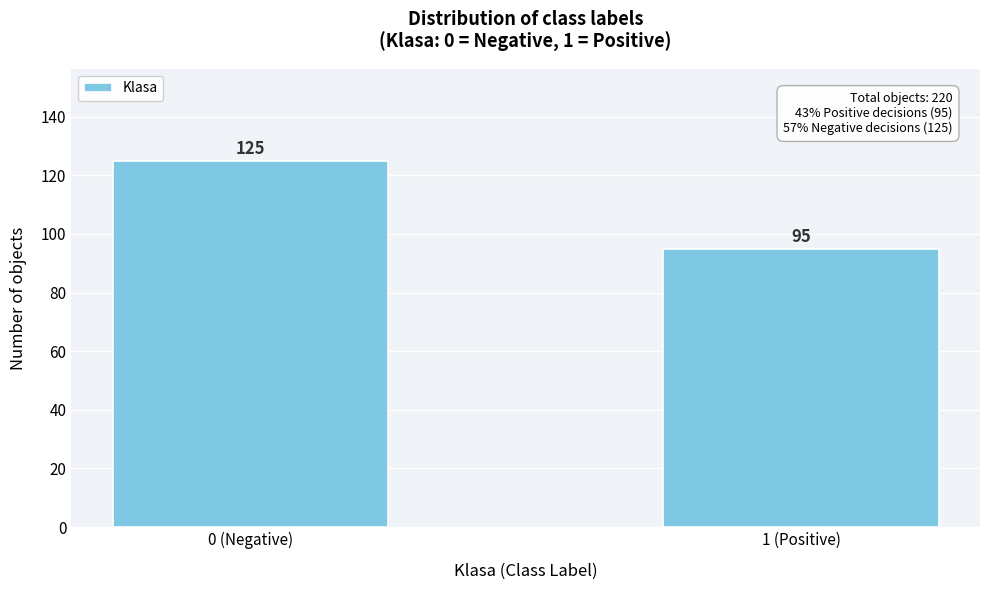

Reading left to right, extract all data points from this chart.

0 (Negative)=125	1 (Positive)=95